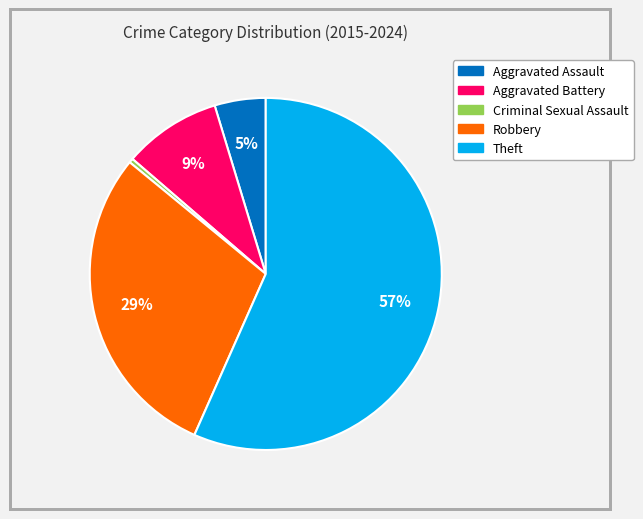

The Aggravated Battery slice represents 1% of the pie. True or false?

False